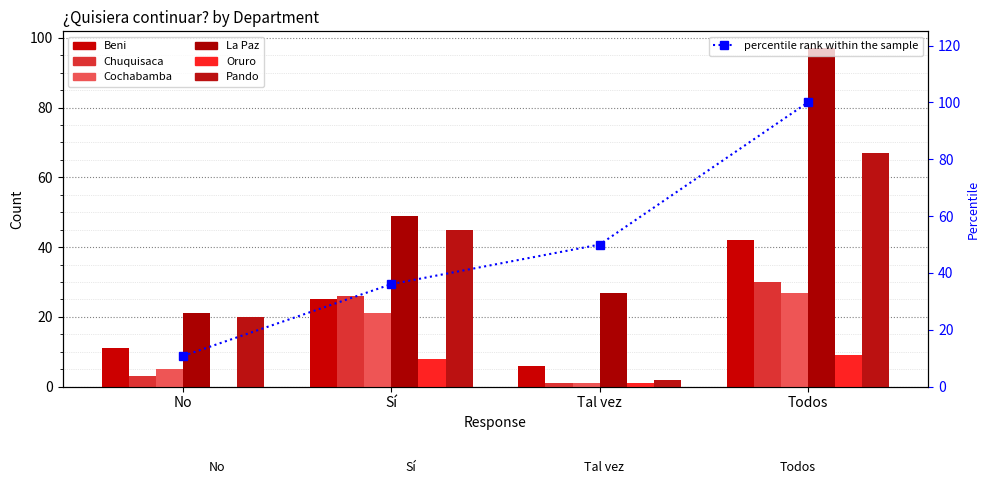

What is the difference between the maximum and minimum values in the Cochabamba series?

26